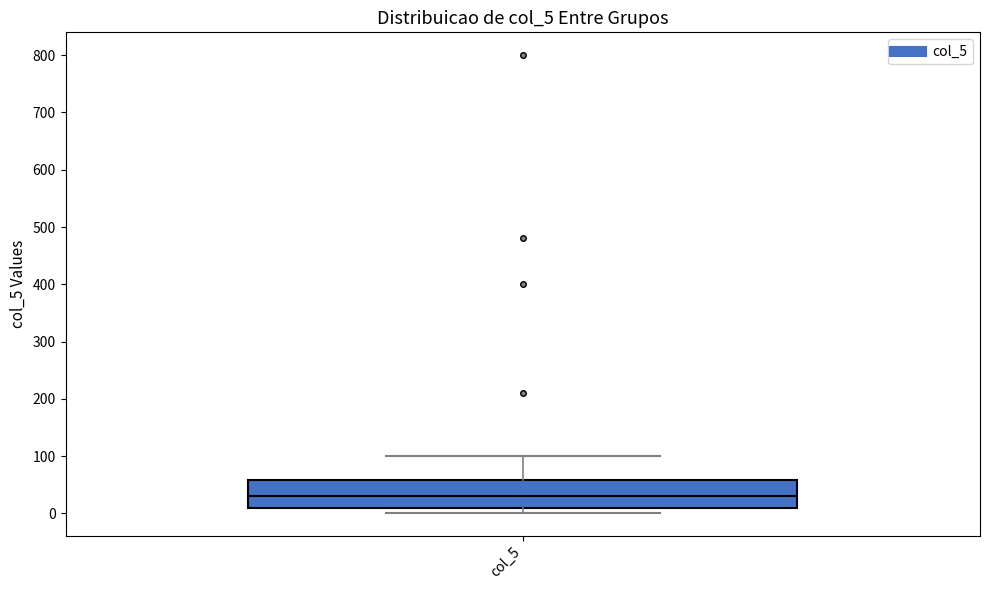

Transcribe this box plot: give where the median line is, the range the box spans, and where the two whiskers end, as read against the y-axis. The values are not printed on the chart, so give them approximately, as read against the axis.

median 30, box 10 to 60, whiskers 0 to 100